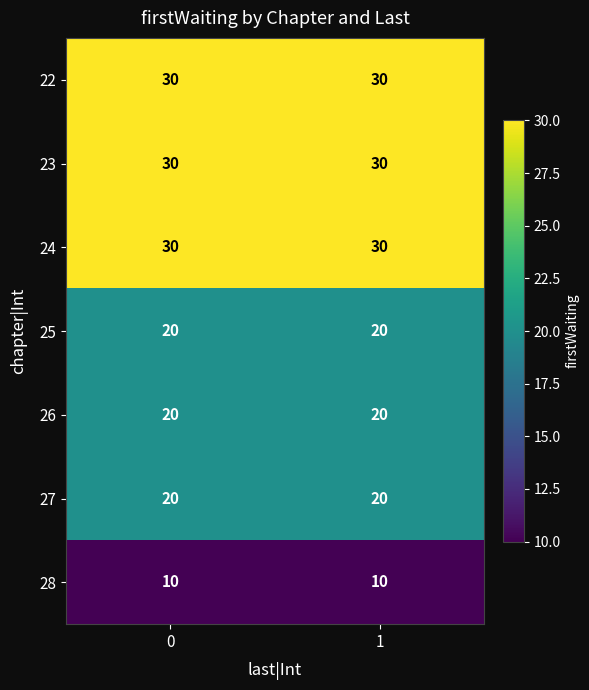

Reading right to left, extract all data points from this chart.

22: 1=30	0=30
23: 1=30	0=30
24: 1=30	0=30
25: 1=20	0=20
26: 1=20	0=20
27: 1=20	0=20
28: 1=10	0=10